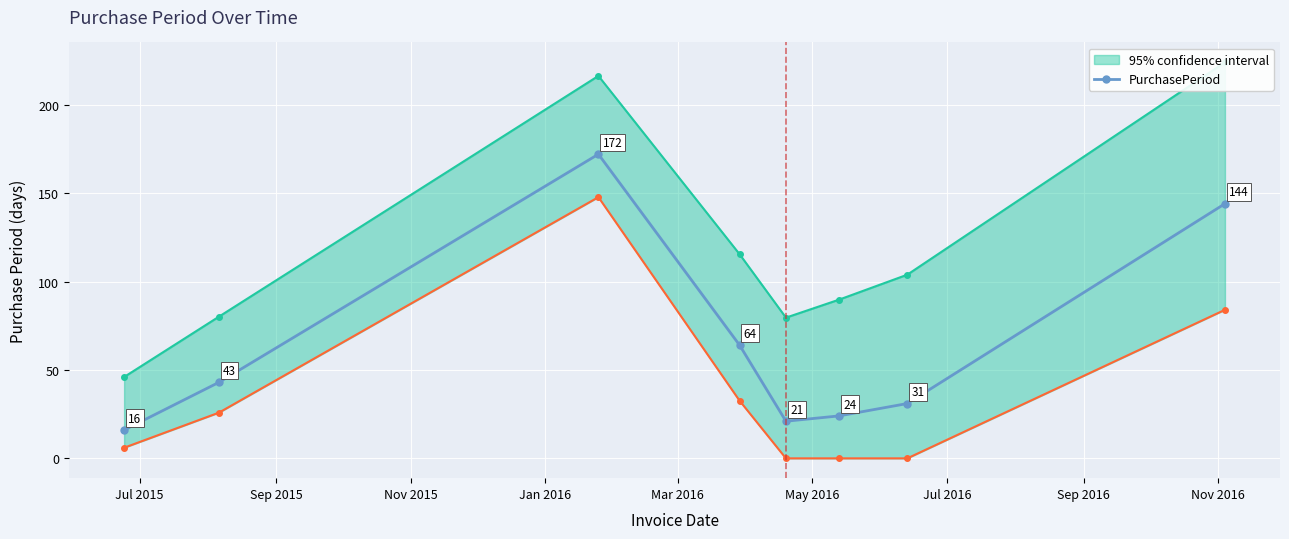

True or false: PurchasePeriod has more than 2 interior local peaks.

False